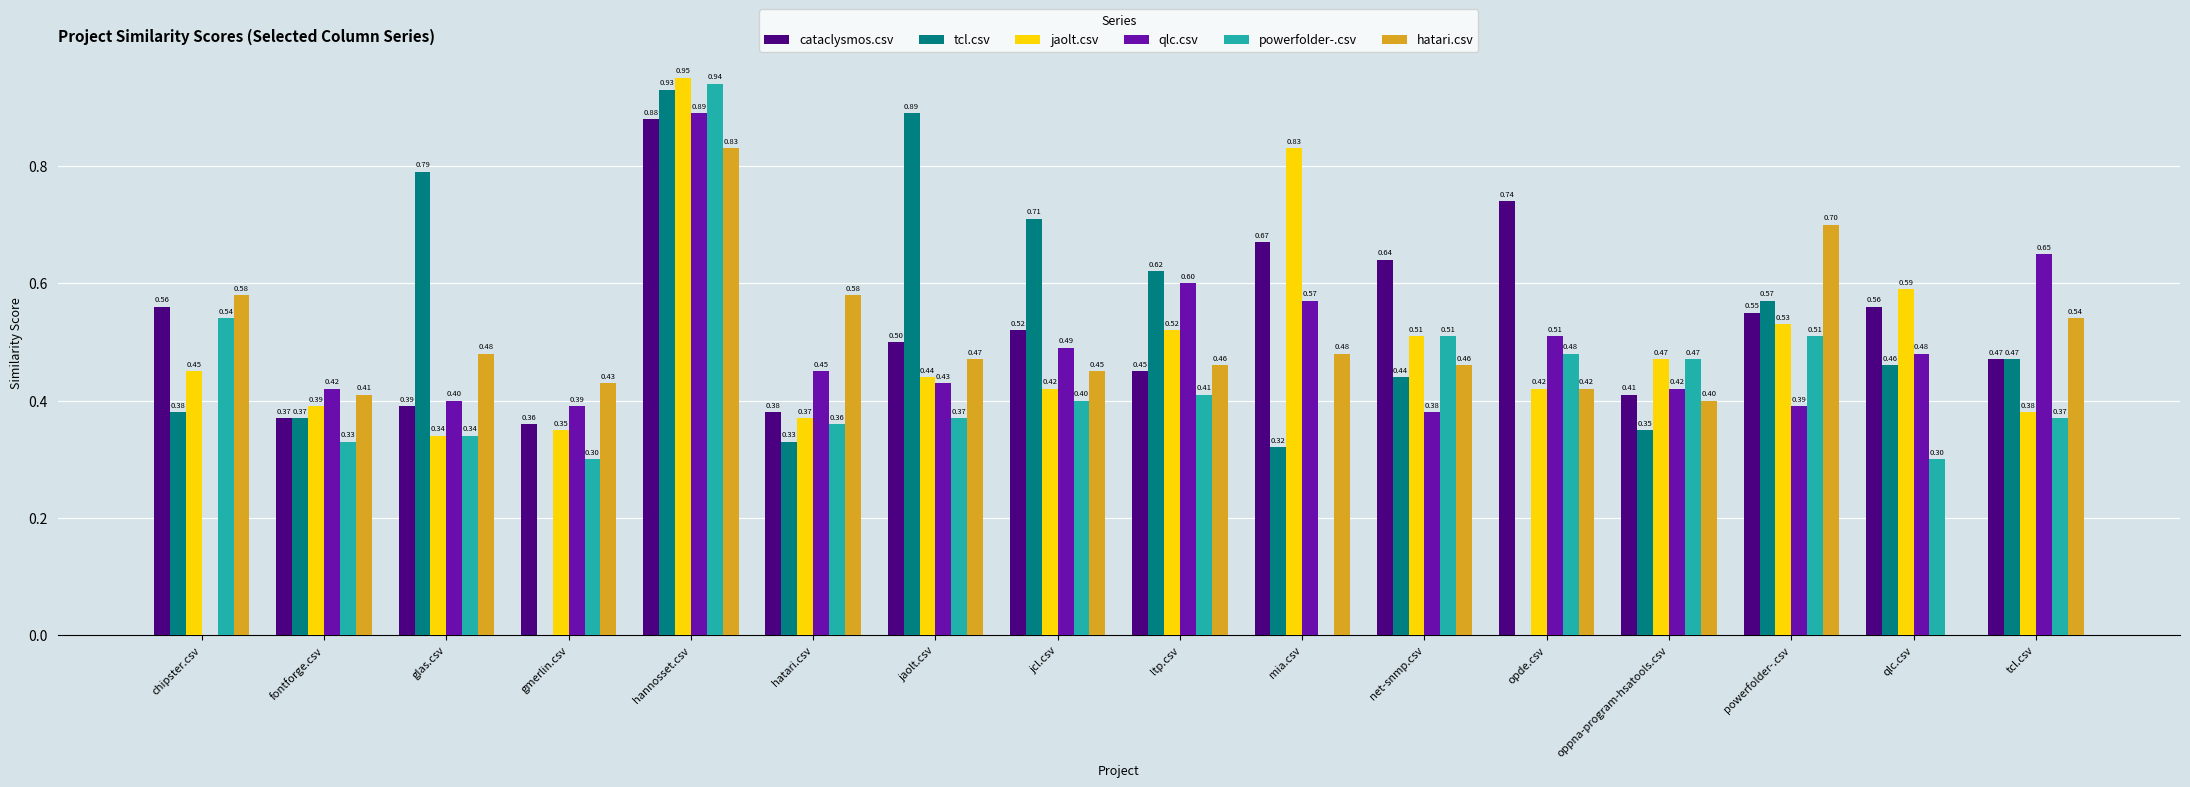

At which category is the sum across all series the highest?

hannosset.csv